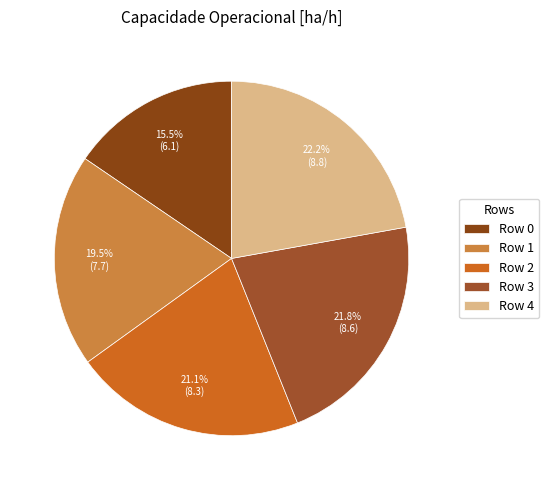

True or false: Row 1 accounts for 19% of the total.

True